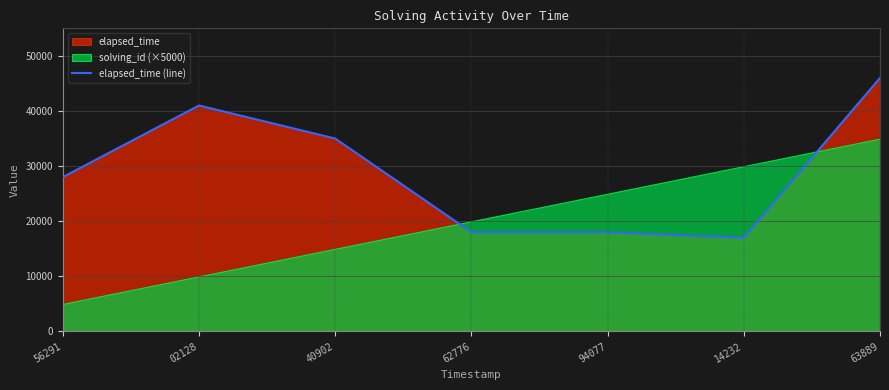

What is the sum of the values at 02128 and 63889?

87000